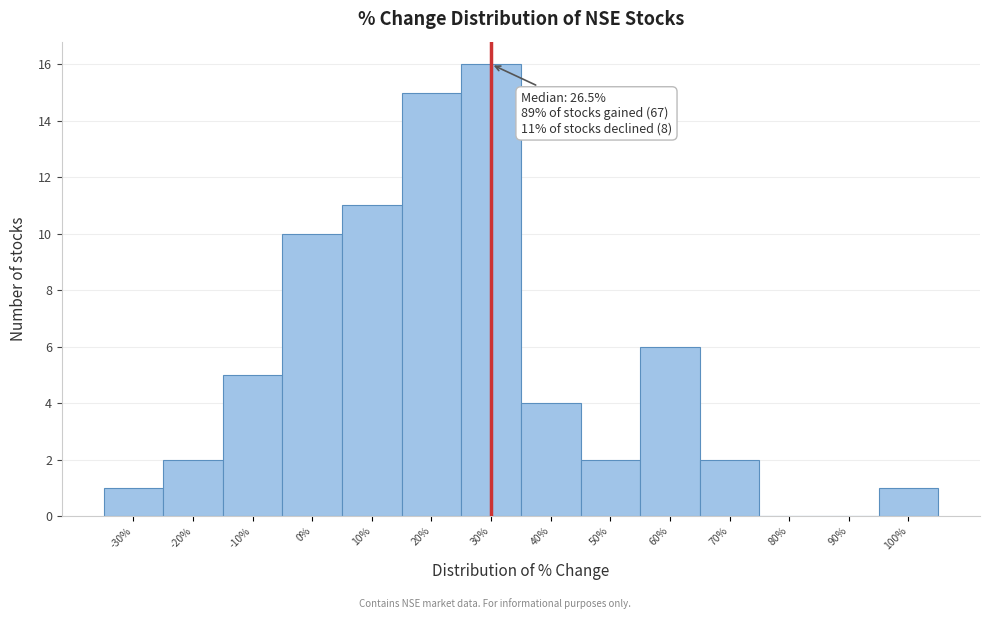

Reading left to right, what are all the values shown in this chart?

-30%=1	-20%=2	-10%=5	0%=10	10%=11	20%=15	30%=16	40%=4	50%=2	60%=6	70%=2	80%=0	90%=0	100%=1